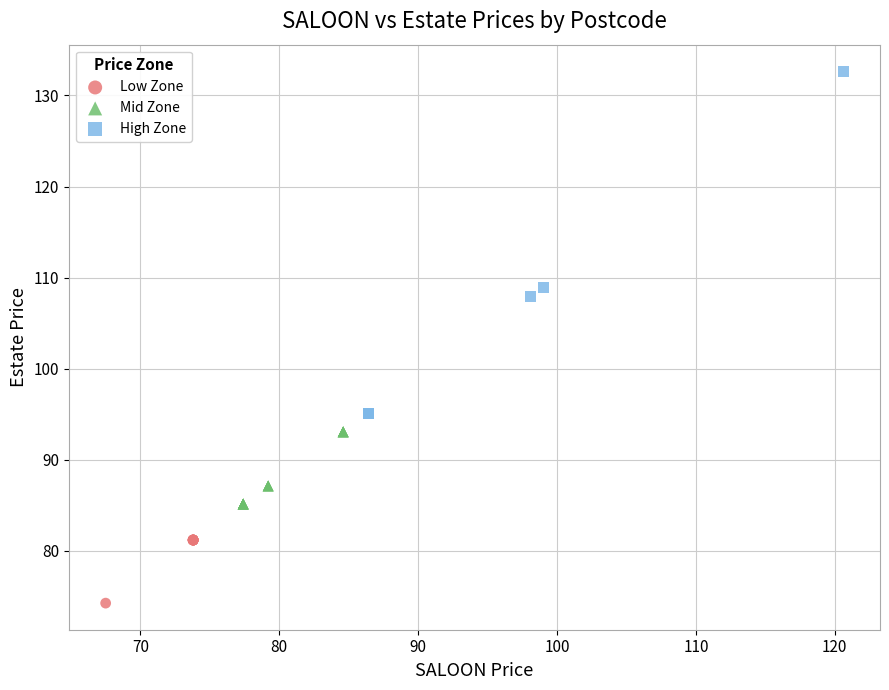

Which series has the widest spread of Y values?

High Zone